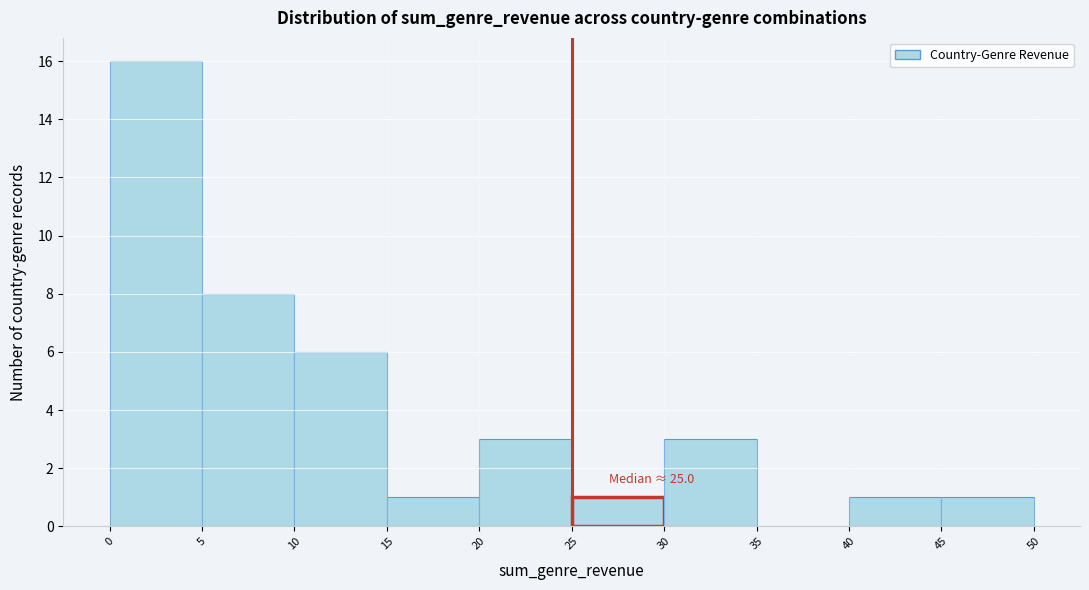

Over which range of the x-axis is the bar tallest?

0 to 5